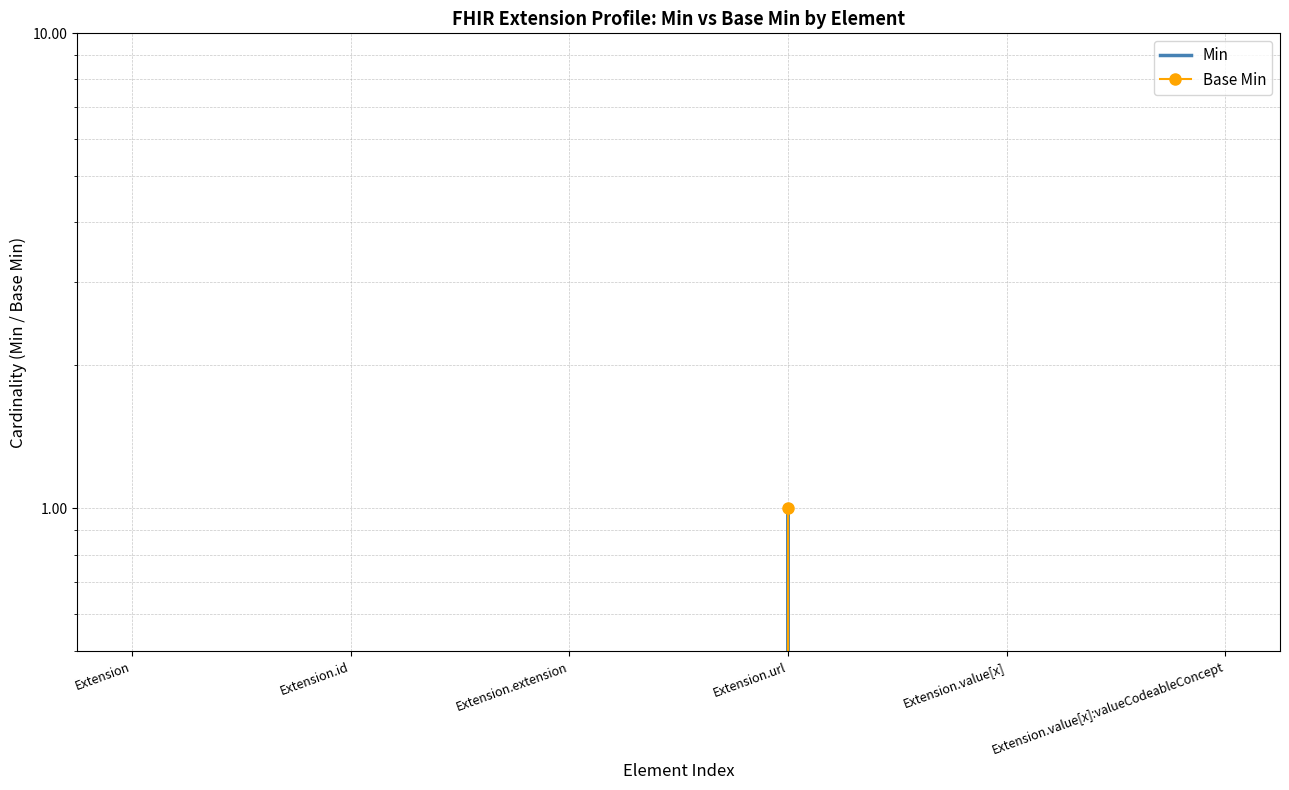

What is the maximum value shown in the chart?

1